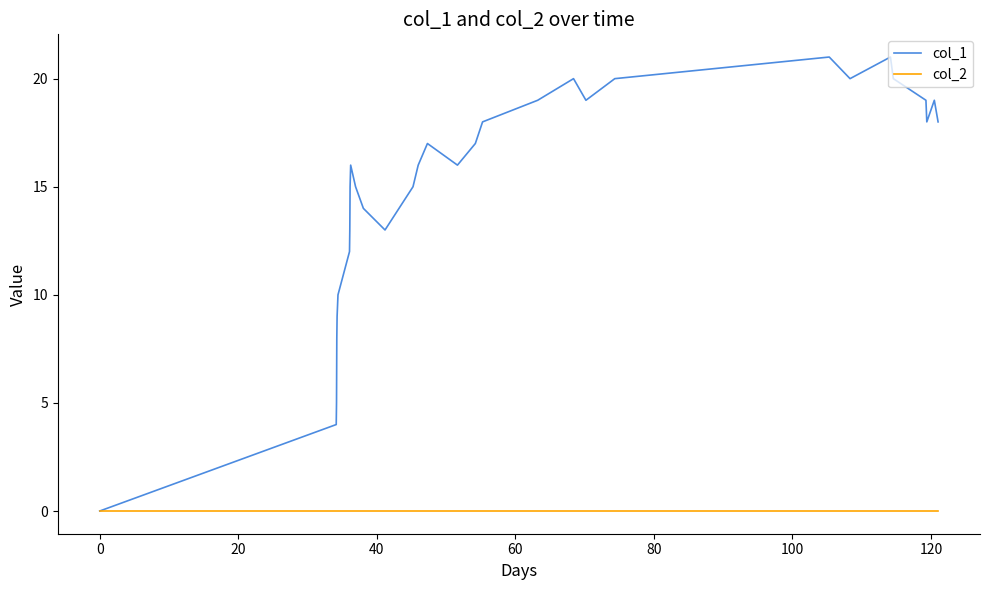

Which series has the widest spread of values?

col_1